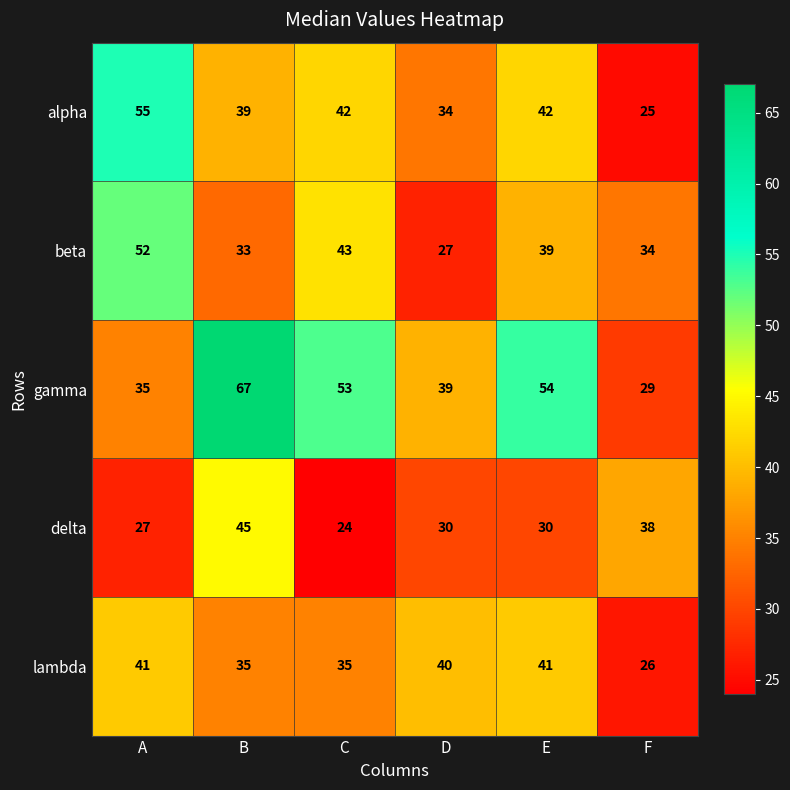

The beta series shows 52 at A. True or false?

True